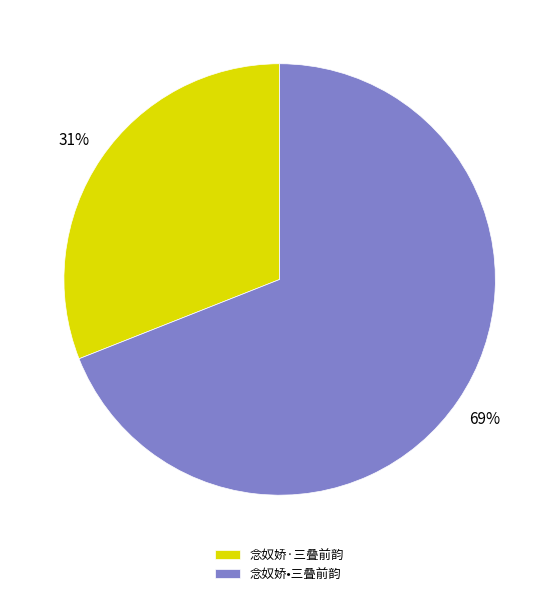

To the nearest percent, what portion does 念奴娇·三叠前韵 represent?

31%